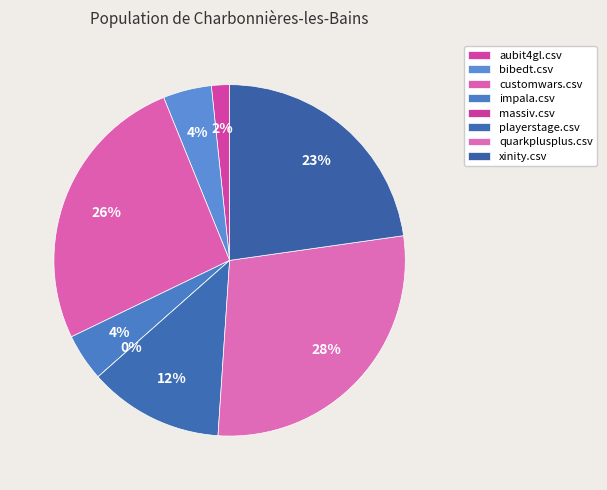

To the nearest percent, what portion does aubit4gl.csv represent?

2%